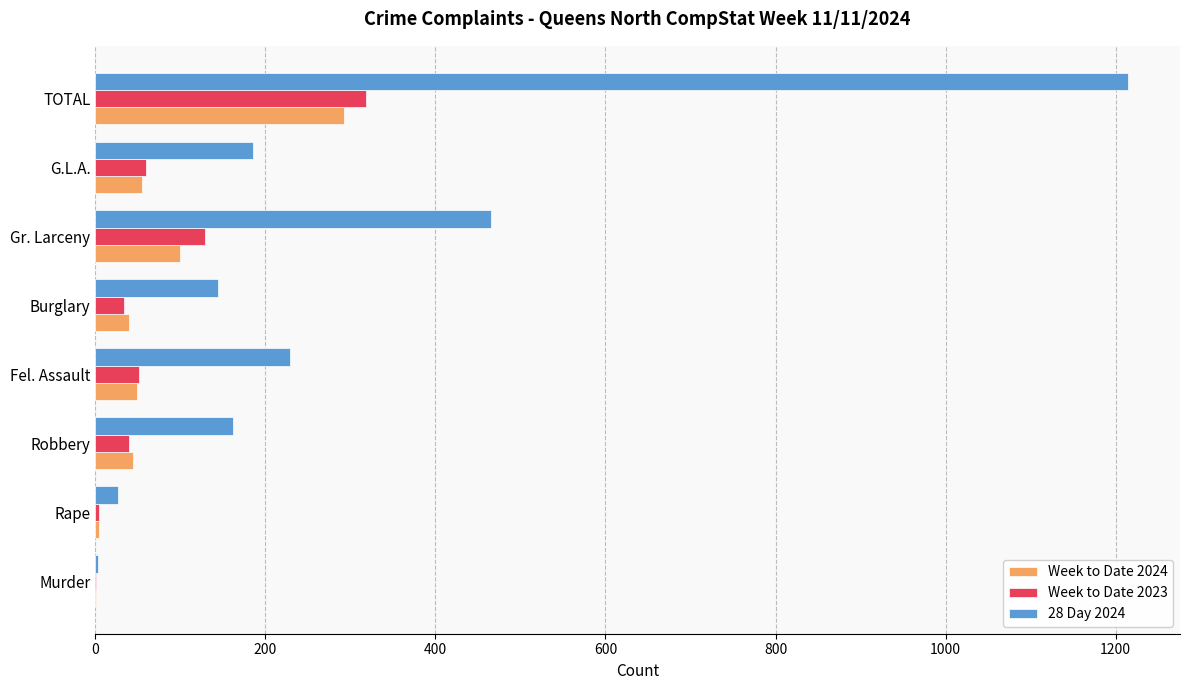

What is the maximum value shown in the chart?

1215